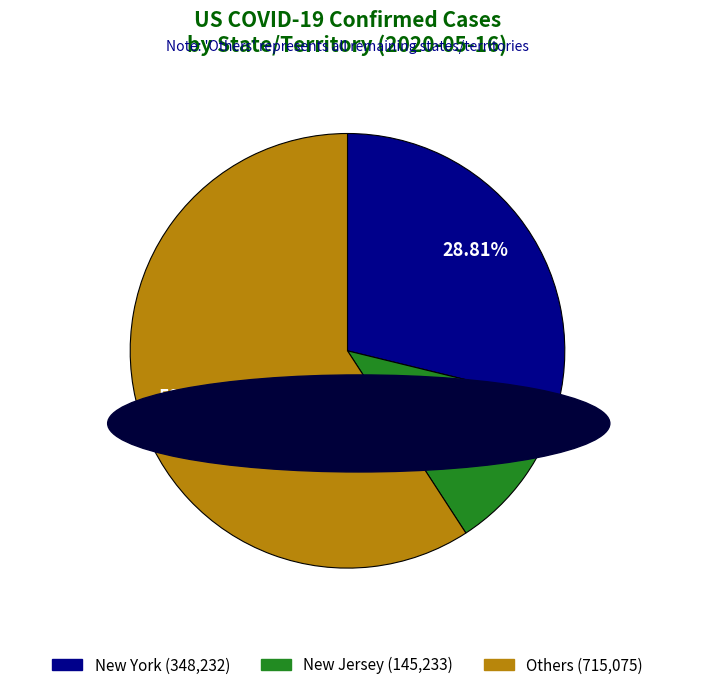

To the nearest percent, what is the difference between the largest and smallest slice percentages?

47%